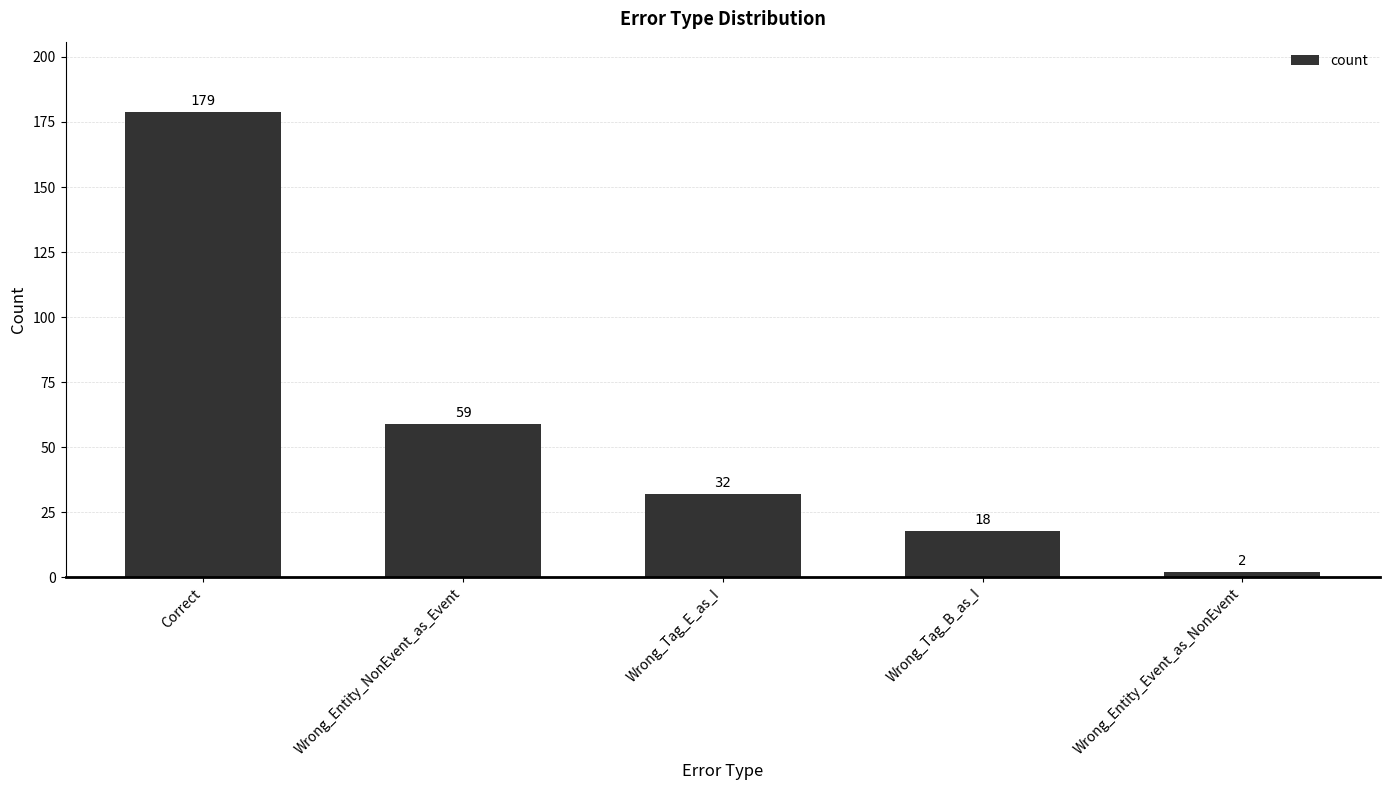

Reading right to left, transcribe all the data shown in this chart.

Wrong_Entity_Event_as_NonEvent=2	Wrong_Tag_B_as_I=18	Wrong_Tag_E_as_I=32	Wrong_Entity_NonEvent_as_Event=59	Correct=179